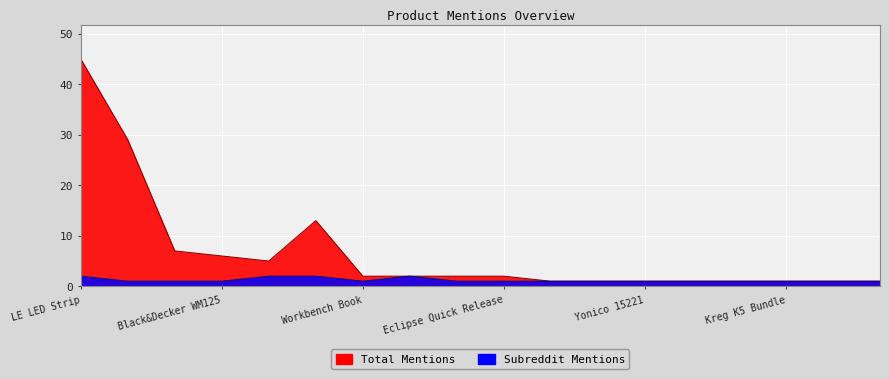

True or false: total_mentions has a value of 13 at Hopkins 2x4basics.

True